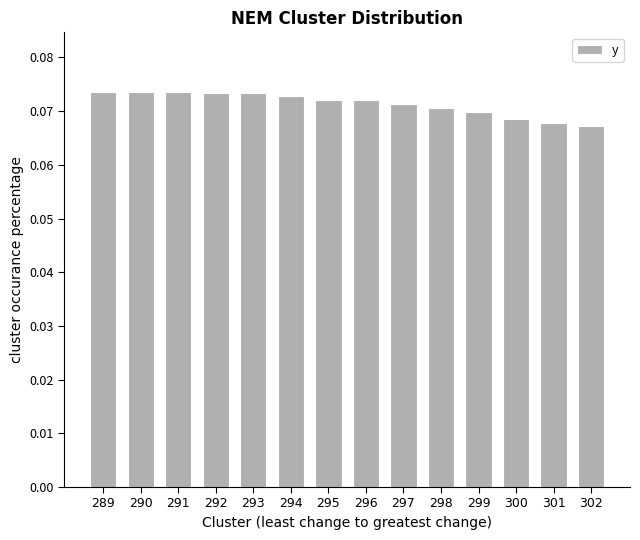

The value at 292 is 0.0. True or false?

False